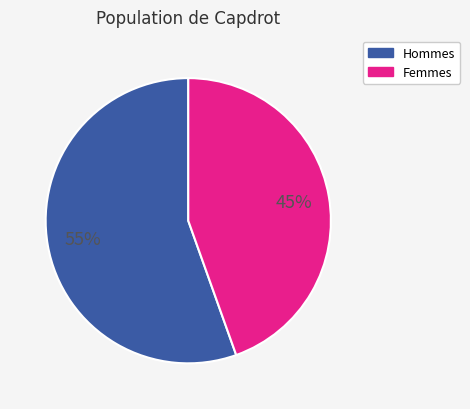

To the nearest percent, what percentage of the pie is Hommes?

55%